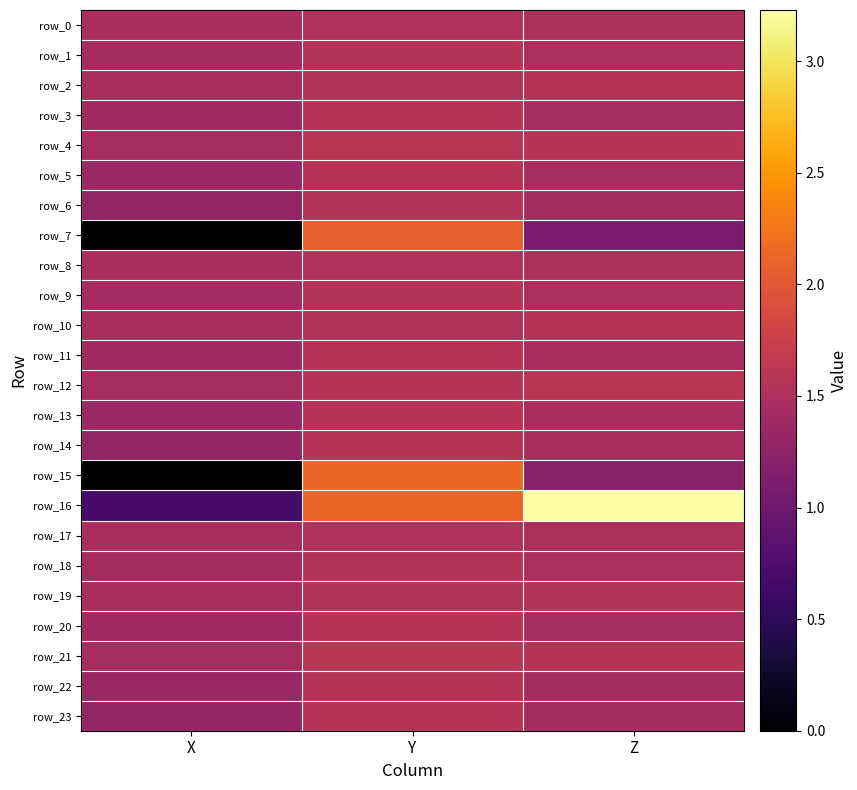

Rank the series at X from lowest to highest value.

row_7, row_15, row_16, row_6, row_14, row_23, row_5, row_13, row_22, row_11, row_3, row_20, row_9, row_1, row_18, row_4, row_12, row_21, row_2, row_8, row_10, row_19, row_0, row_17